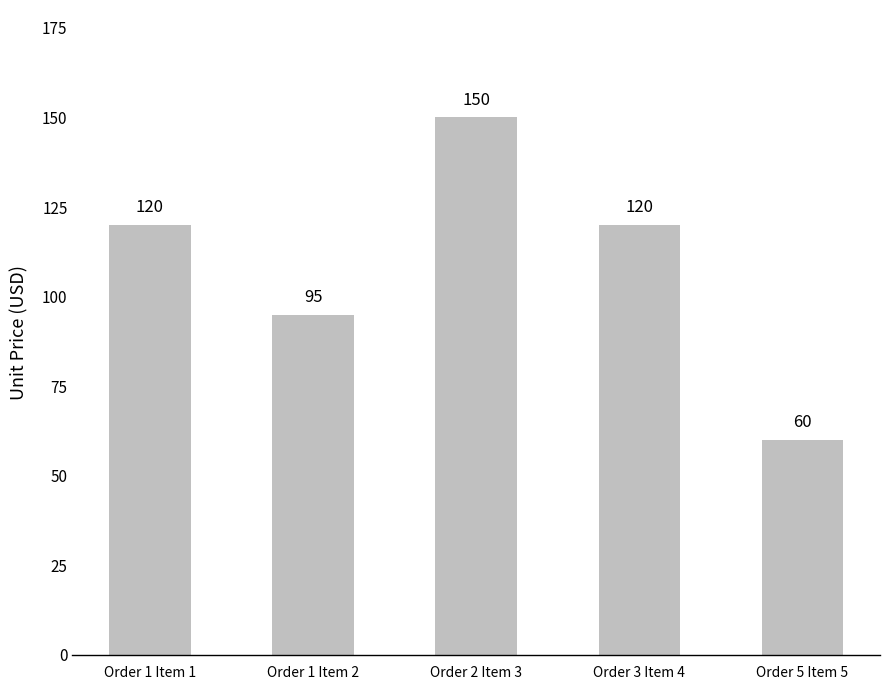

What is the average value?

109